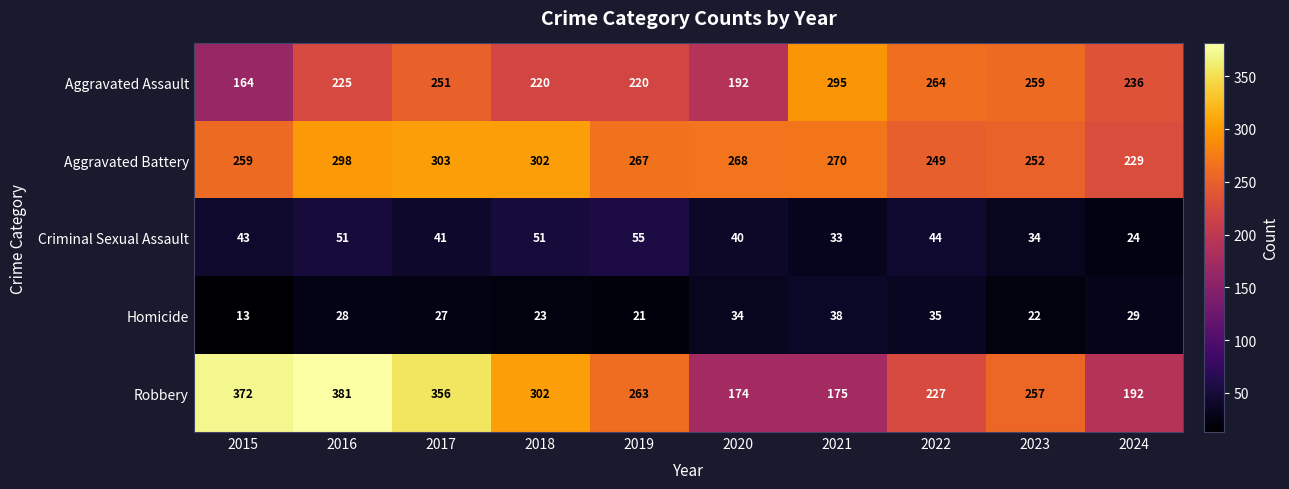

The Aggravated Assault series shows 259 at 2023. True or false?

True